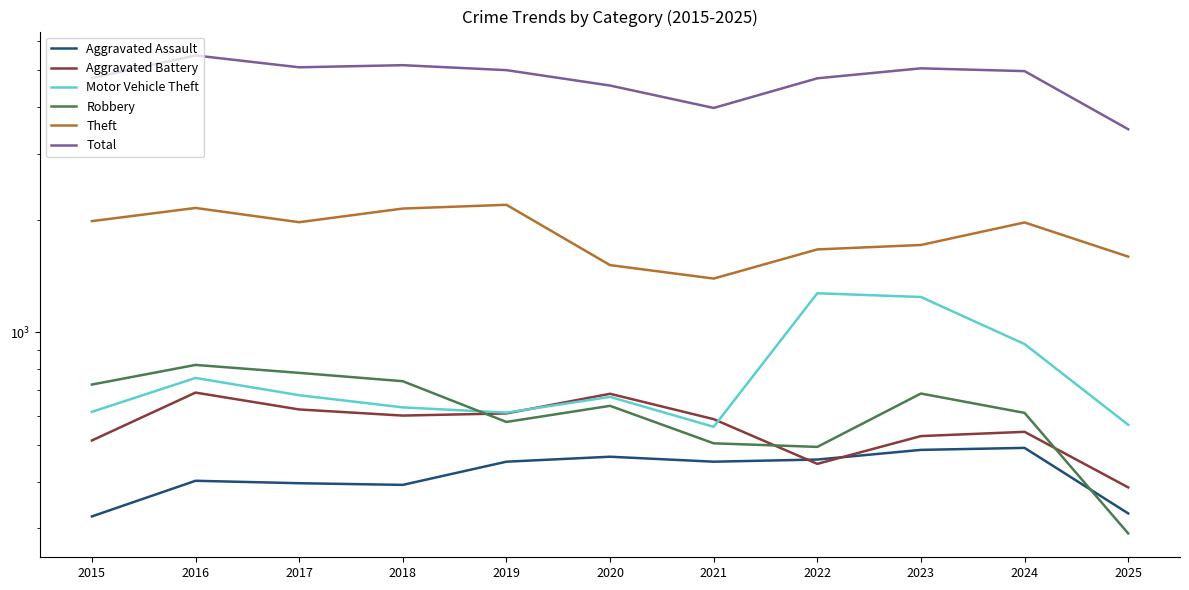

At 2023, list the series in order from smallest to largest.

Aggravated Assault, Aggravated Battery, Robbery, Motor Vehicle Theft, Theft, Total